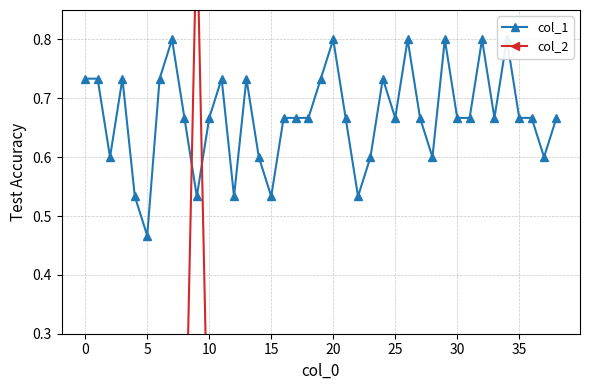

How many series are shown in this chart?

2